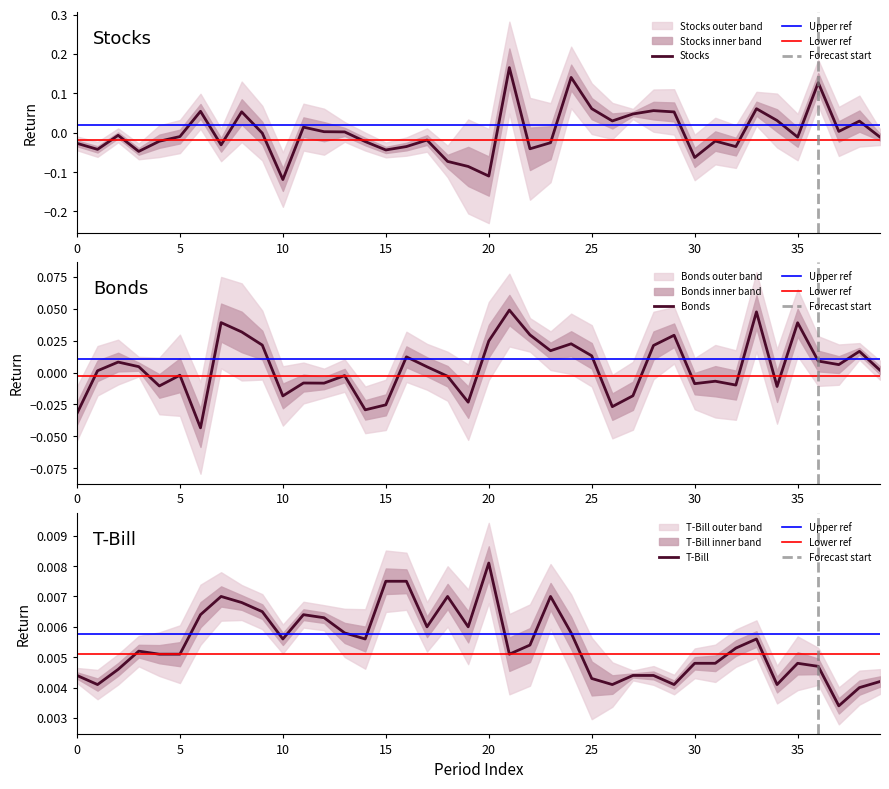

What is the greatest value displayed?

0.2